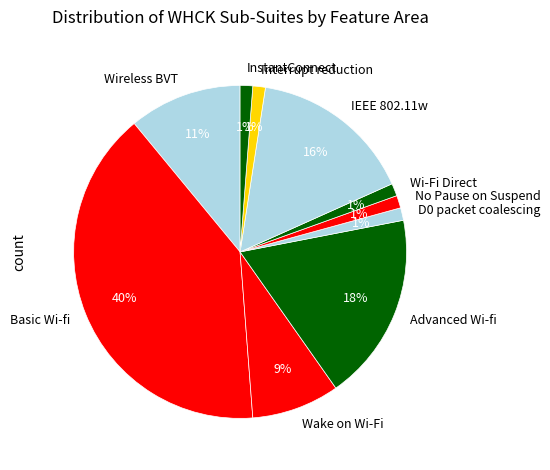

Does InstantConnect account for over 50% of the chart?

No